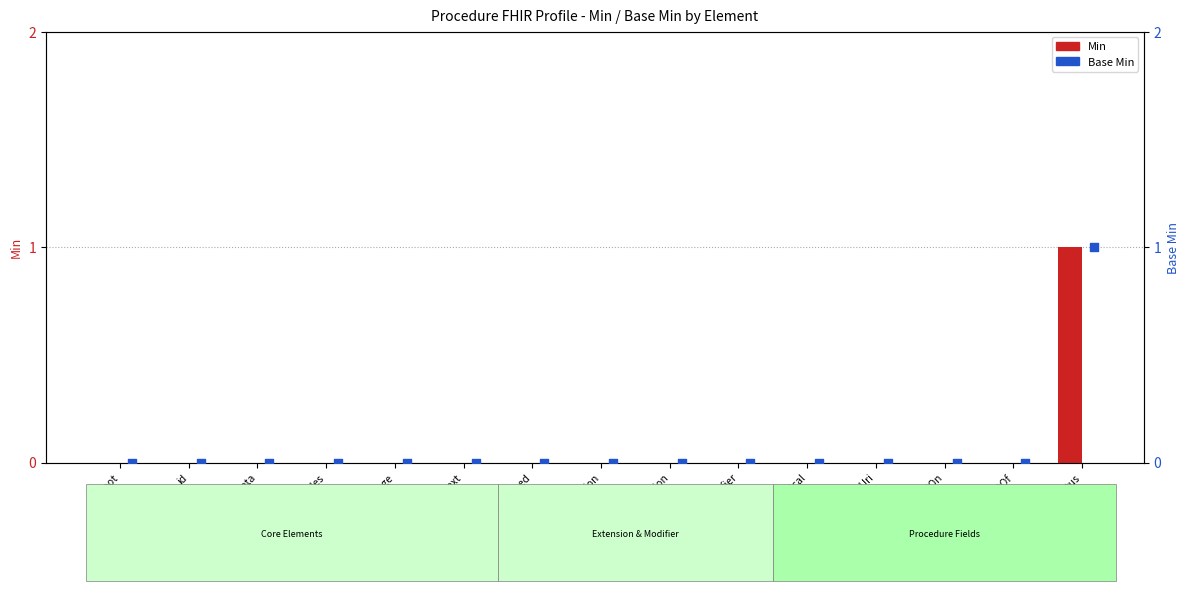

At how many categories does at least one series exceed 0?

1